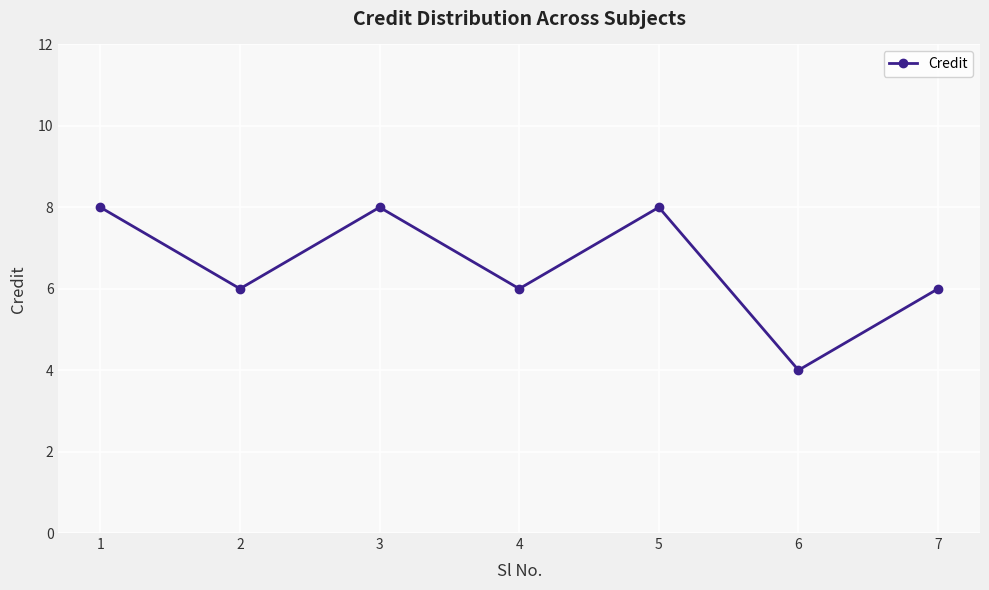

The value at 7 is 6. True or false?

True